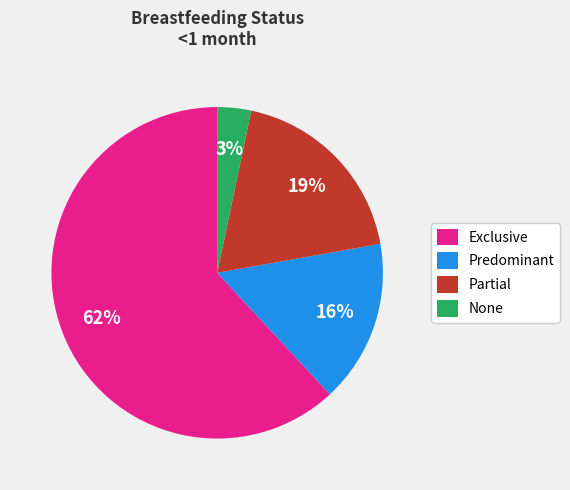

How many slices are in this pie chart?

4